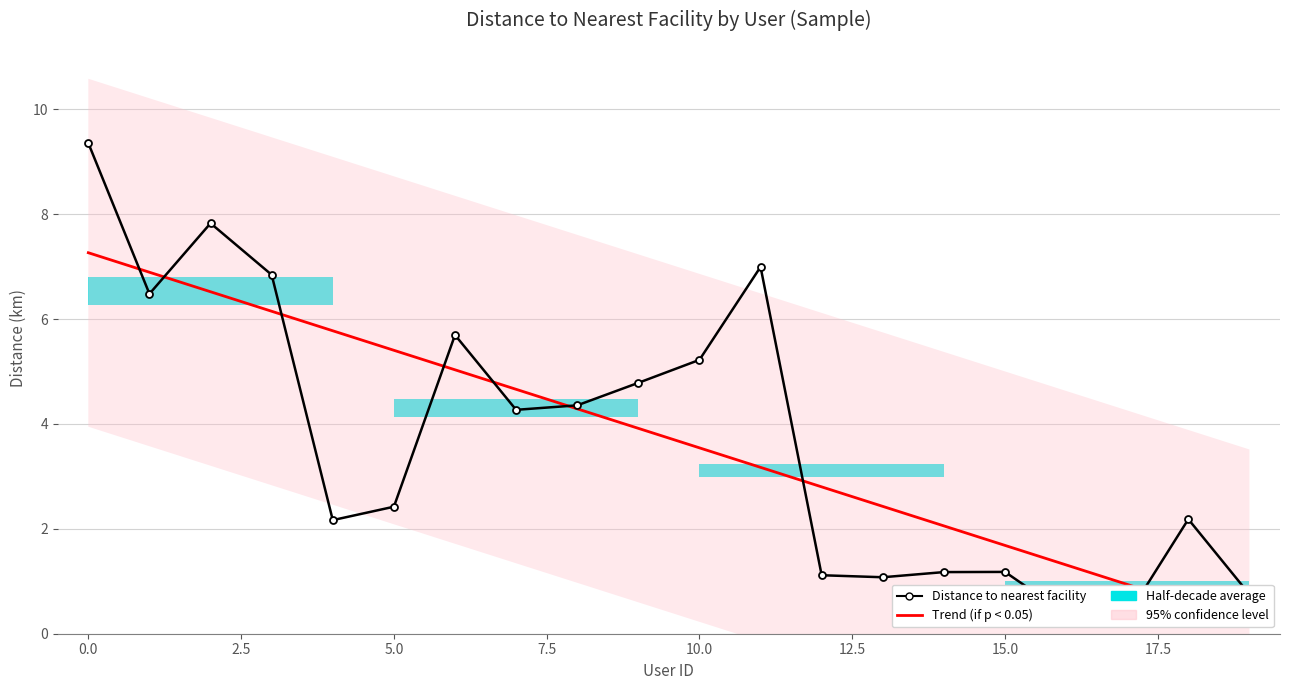

What is the label of the 20th point from the left?

19